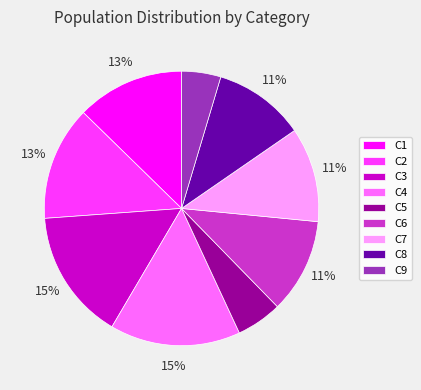

Count the number of slices in the pie.

9